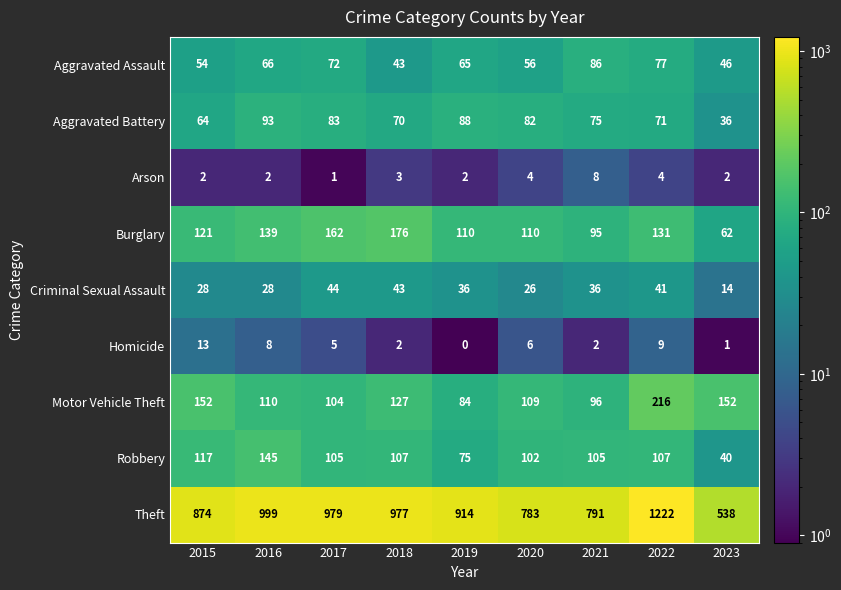

At which category is the sum across all series the highest?

2022